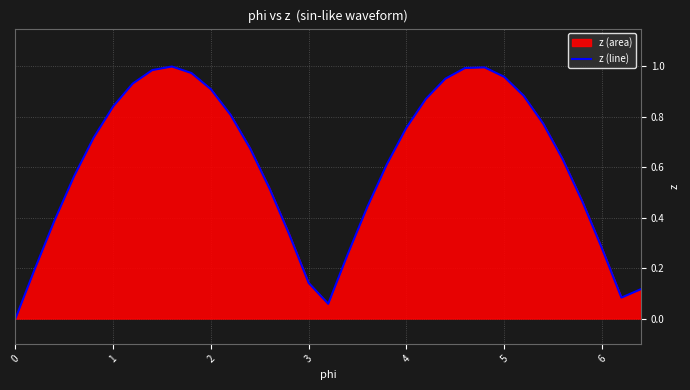

Reading left to right, transcribe all the data shown in this chart.

0.0	0.2	0.4	0.6	0.7	0.8	0.9	1.0	1.0	1.0	0.9	0.8	0.7	0.5	0.3	0.1	0.1	0.3	0.4	0.6	0.8	0.9	1.0	1.0	1.0	1.0	0.9	0.8	0.6	0.5	0.3	0.1	0.1